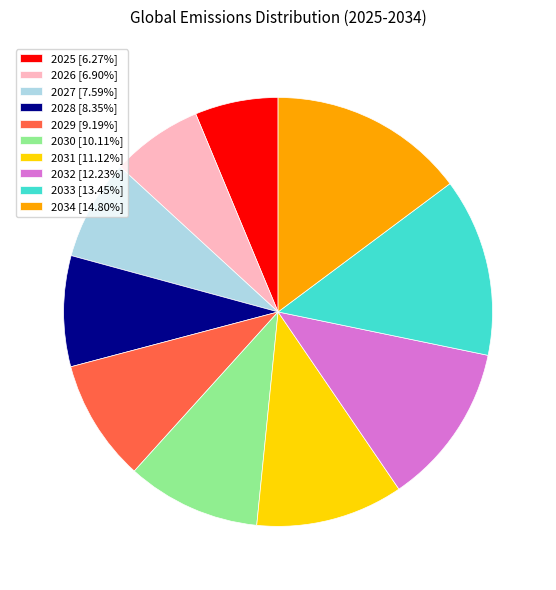

Is the sum of 2026 [6.90%] and 2031 [11.12%] greater than half?

No